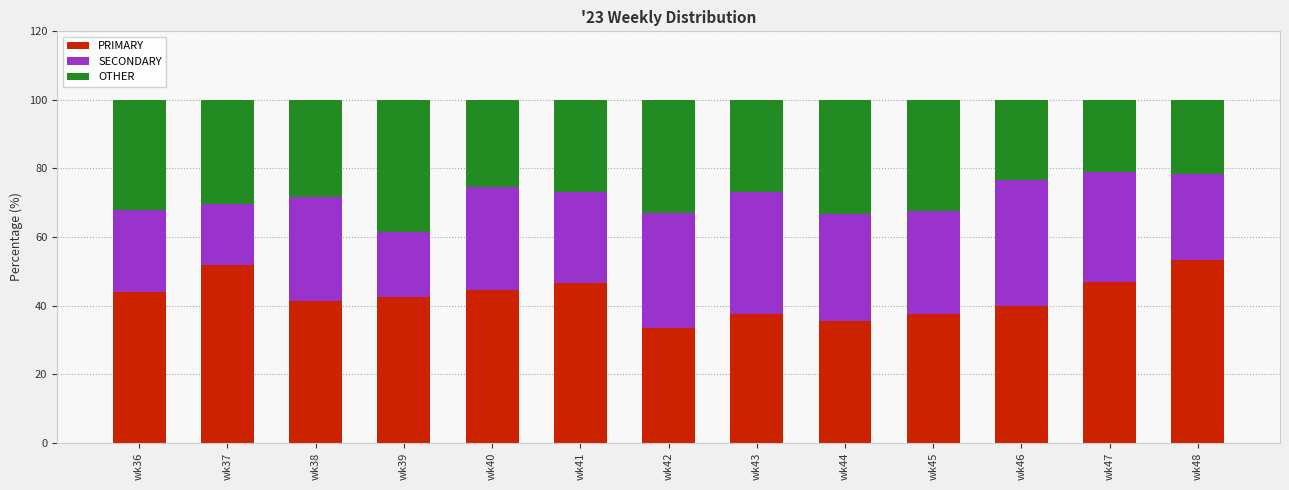

What is the difference between the maximum and minimum values in the PRIMARY series?

19.6